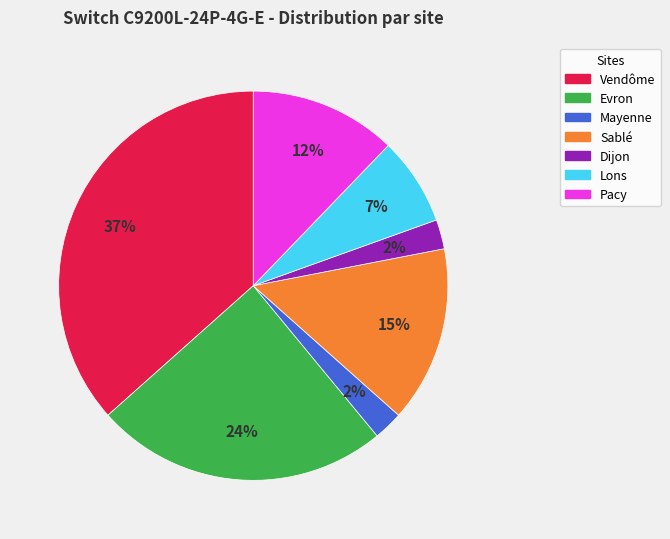

Approximately how many times larger is the value at Pacy compared to Sablé?

0.8